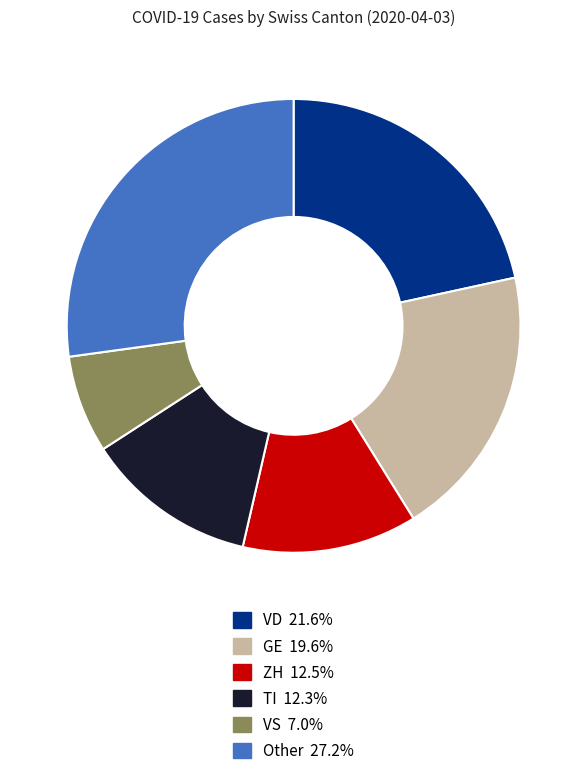

Does any single category account for the majority?

No